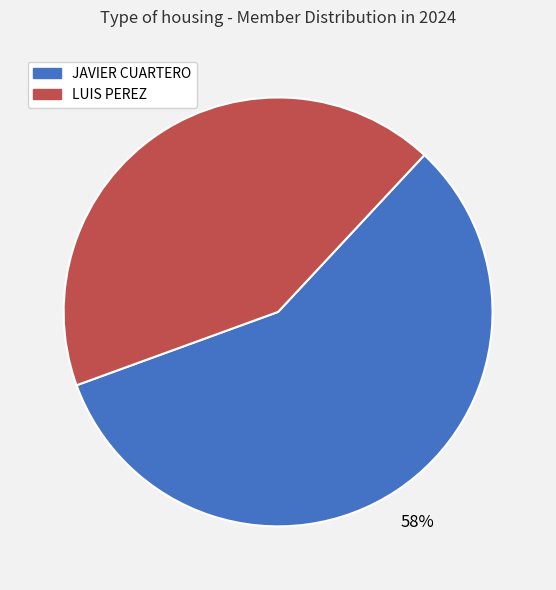

True or false: LUIS PEREZ accounts for 55% of the total.

False